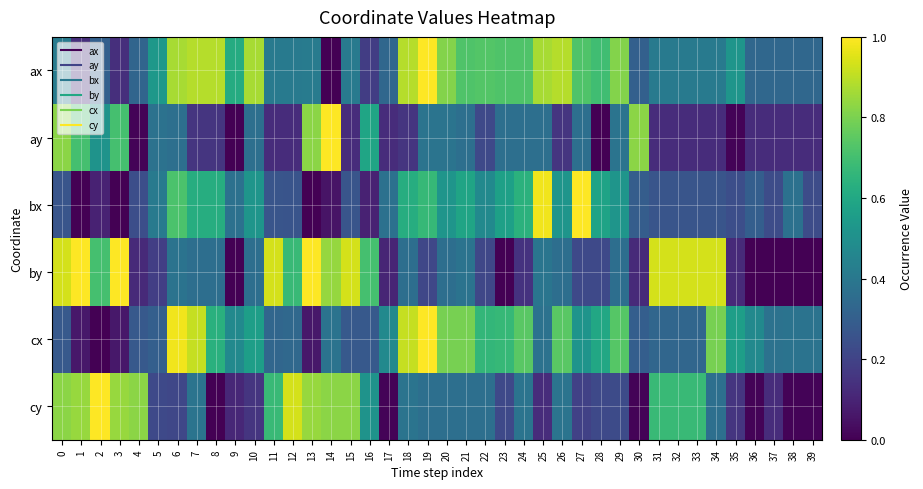

At 31, list the series in order from largest to smallest.

by, cy, ax, cx, bx, ay